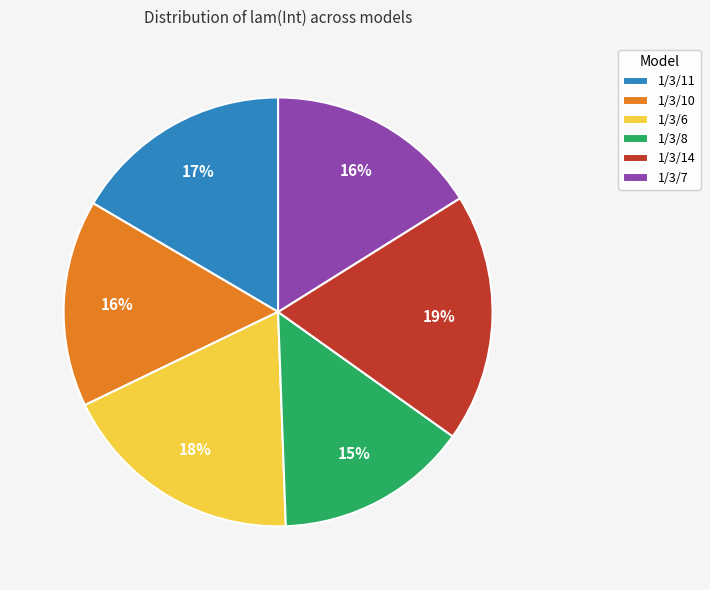

What percentage is the 1/3/10 slice, to the nearest percent?

16%